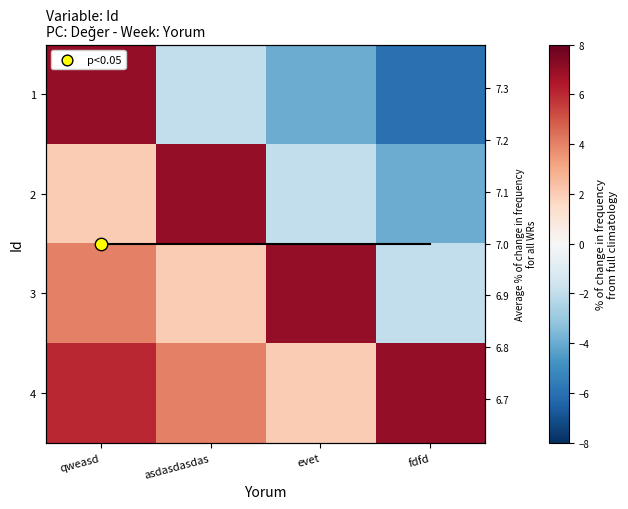

True or false: diagonal has a value of 2 at fdfd.

False